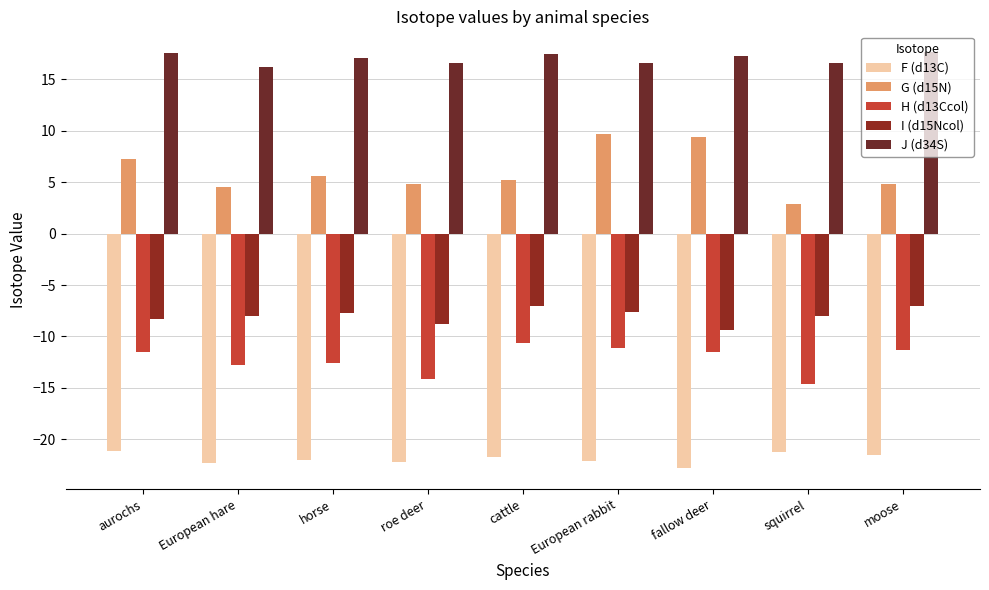

What is the difference between the highest and lowest values at cattle?

39.2